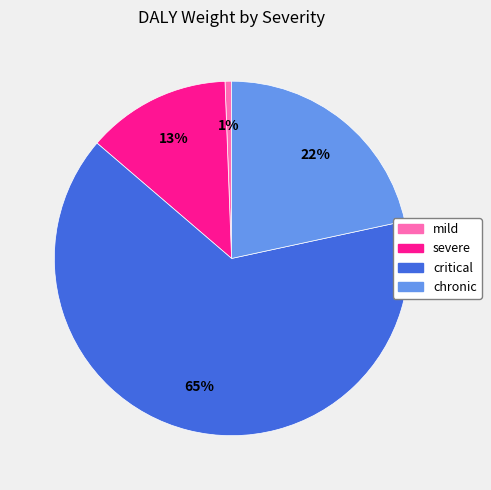

Between mild and chronic, which is larger?

chronic